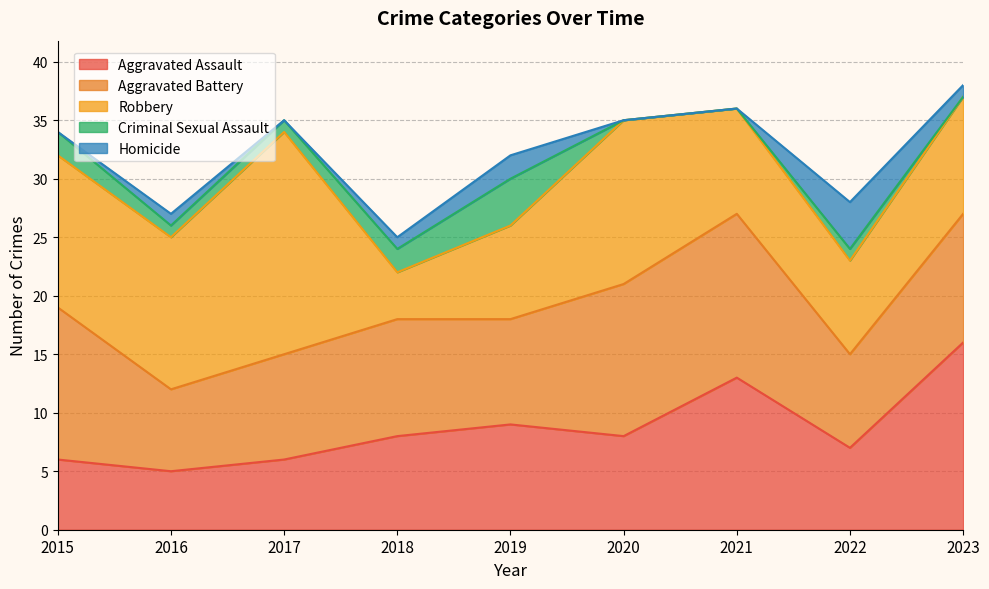

Reading left to right, extract all data points from this chart.

Aggravated Assault: 2015=6	2016=5	2017=6	2018=8	2019=9	2020=8	2021=13	2022=7	2023=16
Aggravated Battery: 2015=13	2016=7	2017=9	2018=10	2019=9	2020=13	2021=14	2022=8	2023=11
Robbery: 2015=13	2016=13	2017=19	2018=4	2019=8	2020=14	2021=9	2022=8	2023=10
Criminal Sexual Assault: 2015=2	2016=1	2017=1	2018=2	2019=4	2020=0	2021=0	2022=1	2023=0
Homicide: 2015=0	2016=1	2017=0	2018=1	2019=2	2020=0	2021=0	2022=4	2023=1